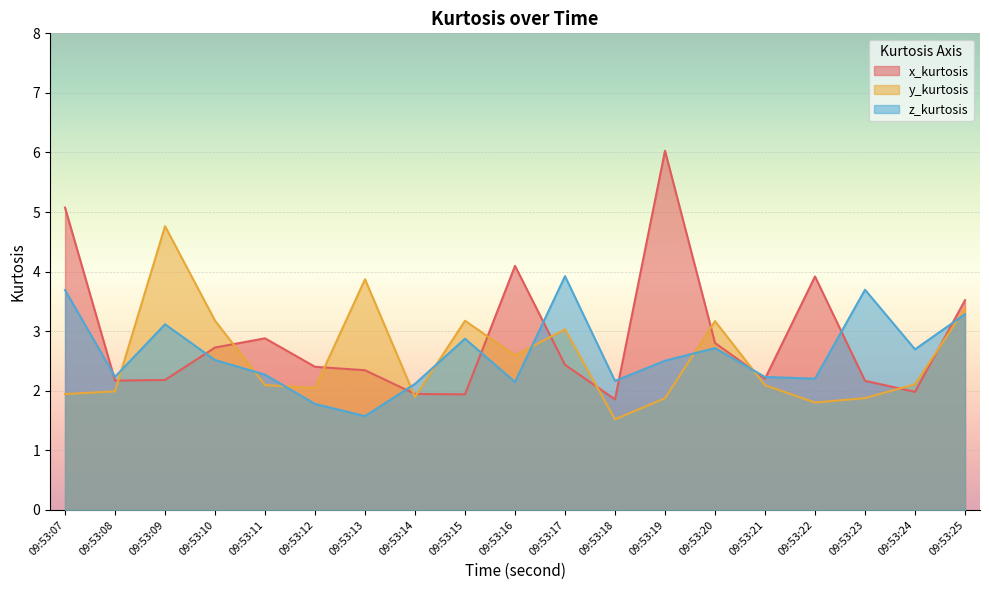

What is the average value of the x_kurtosis series?

2.9